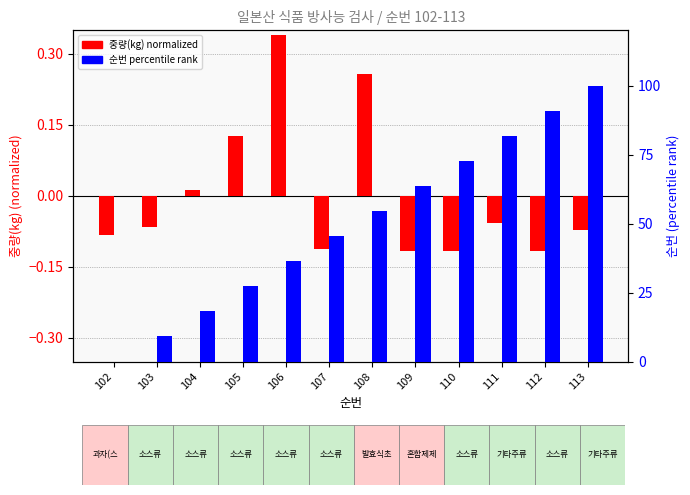

How many data points in 순번 percentile are above 54?

6